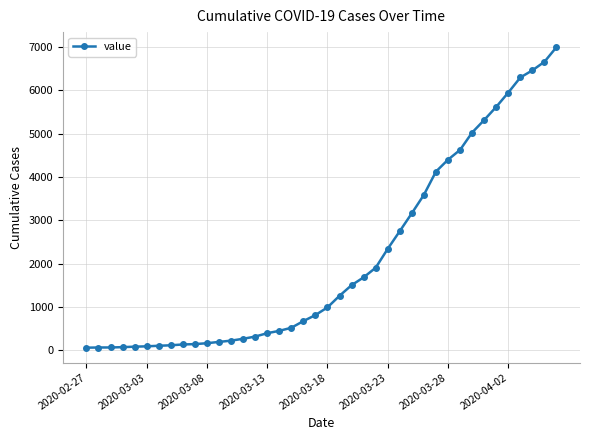

What is the greatest value displayed?

6995